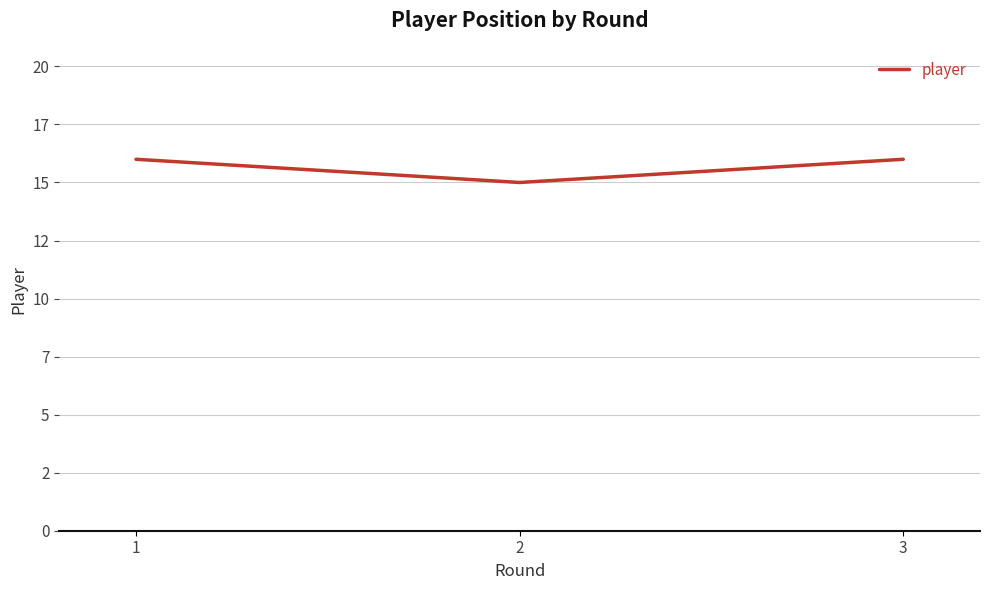

What is the difference between the maximum and minimum values?

1